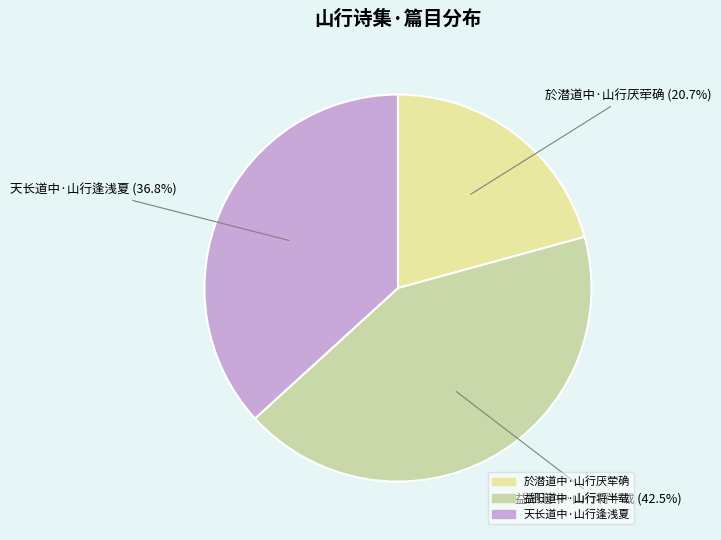

Is there any slice that represents more than half of the pie?

No